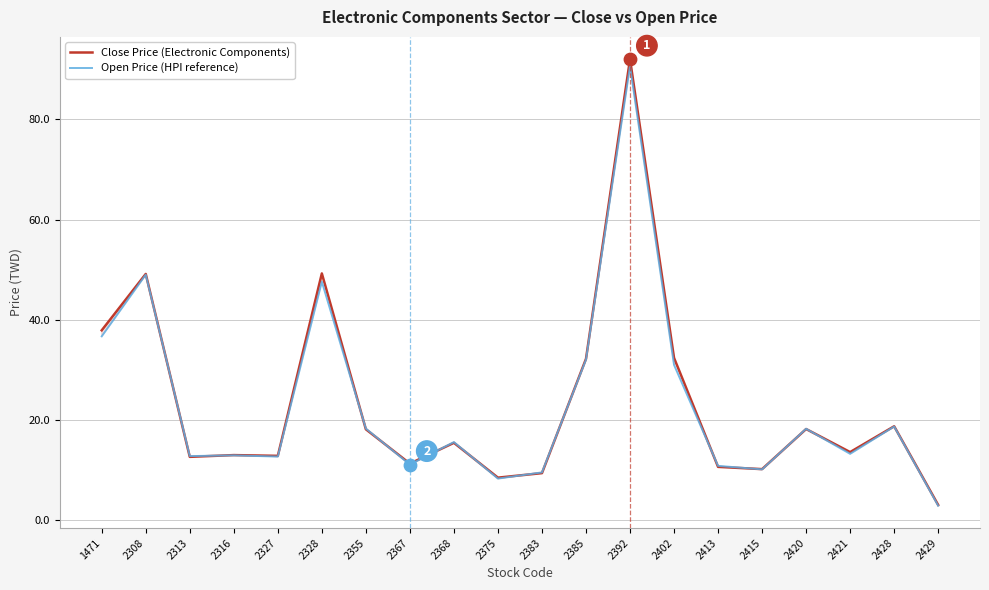

At which category is the sum across all series the highest?

2392